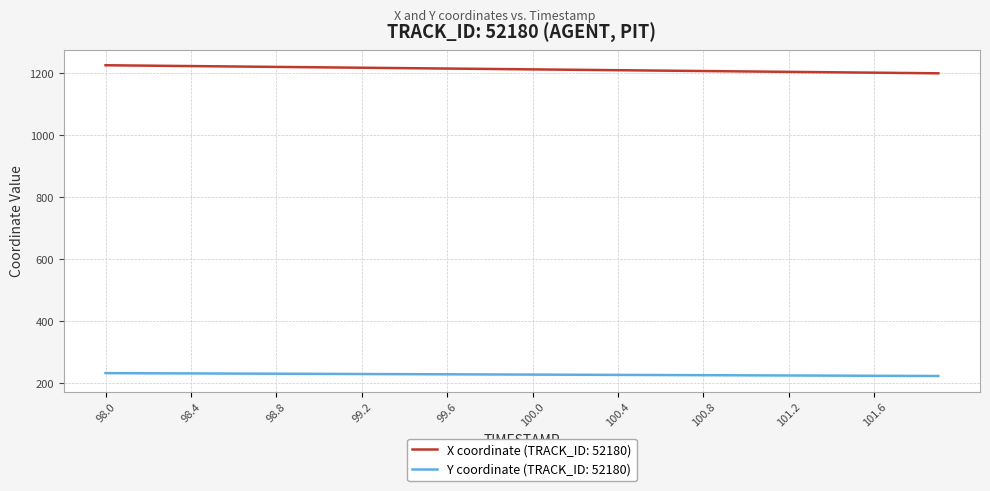

True or false: X coordinate (TRACK_ID: 52180) and Y coordinate (TRACK_ID: 52180) cross at least once.

False